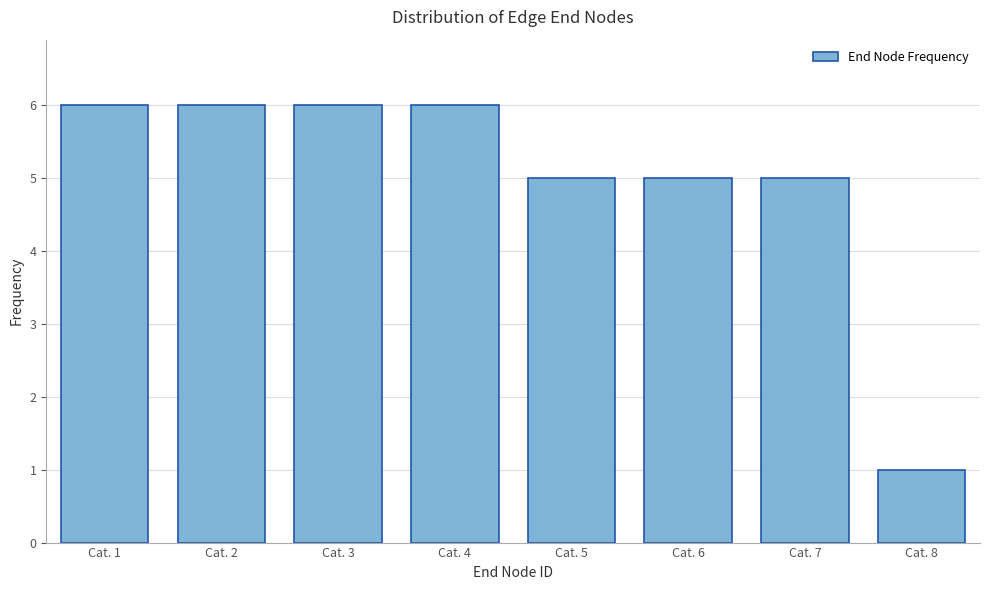

Reading right to left, what are all the values shown in this chart?

1	5	5	5	6	6	6	6